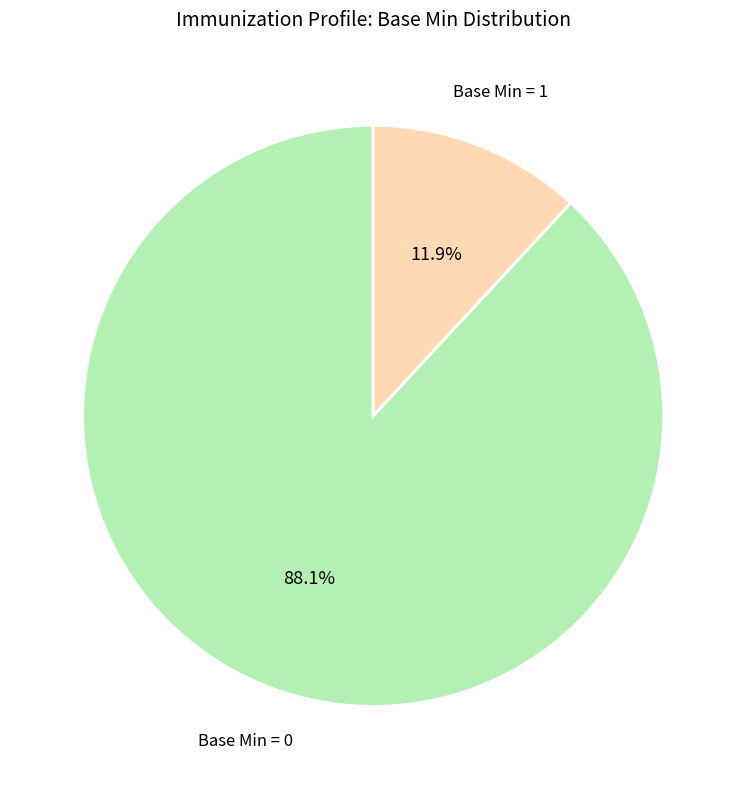

Count the number of slices in the pie.

2